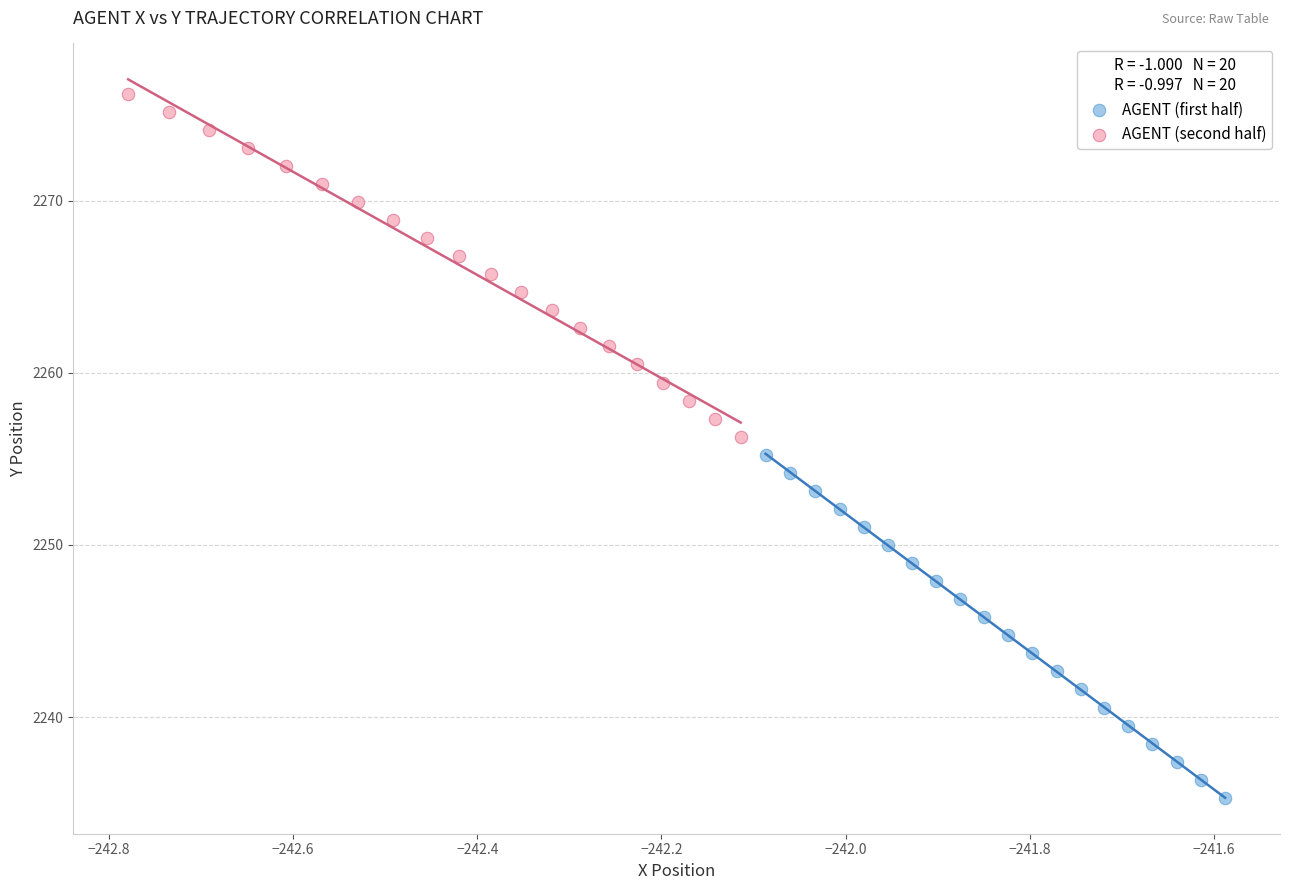

Which series reaches the minimum Y coordinate?

AGENT (first half)